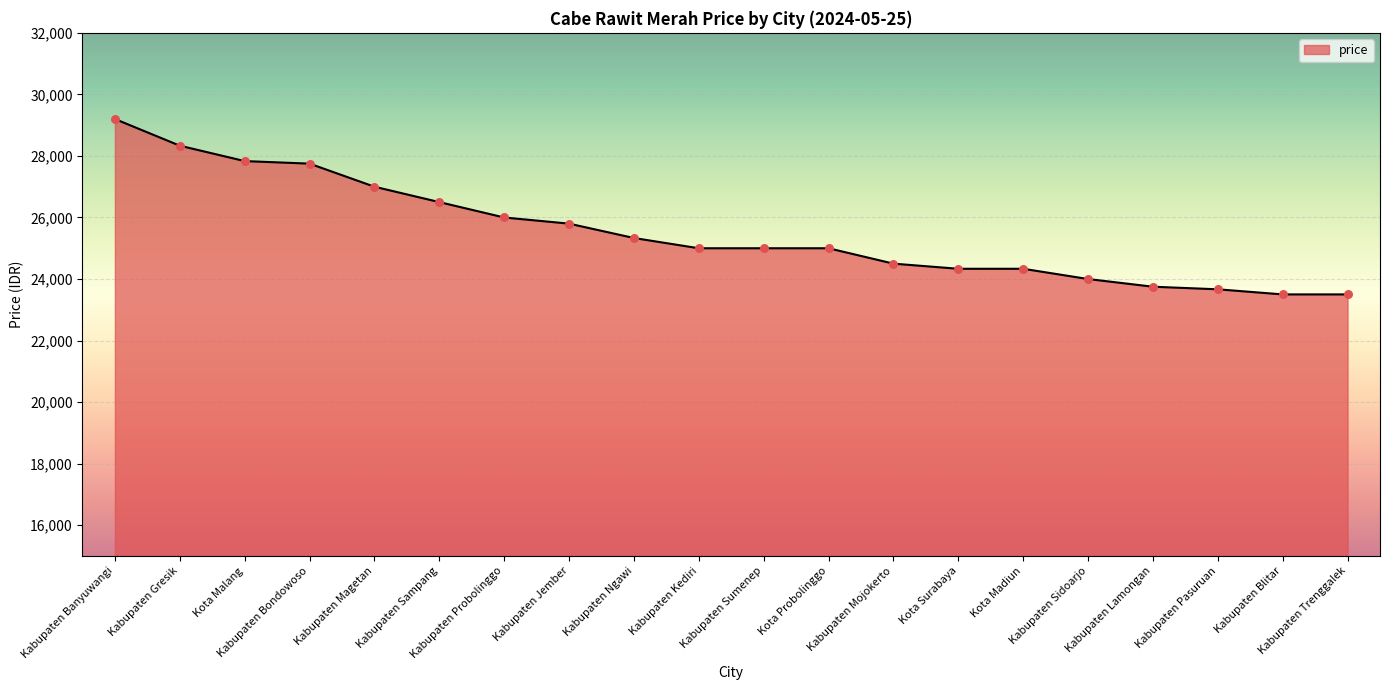

Between Kabupaten Jember and Kabupaten Mojokerto, which is larger?

Kabupaten Jember